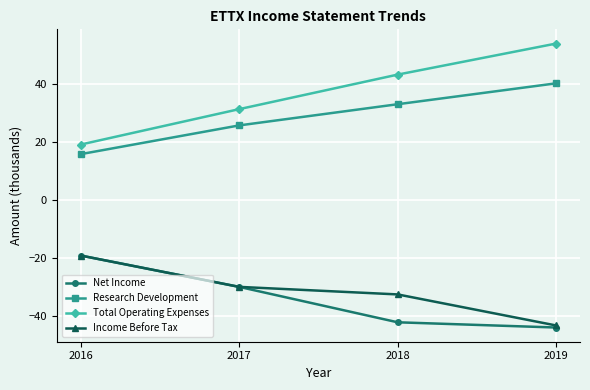

True or false: Total Operating Expenses and Research Development cross at least once.

False